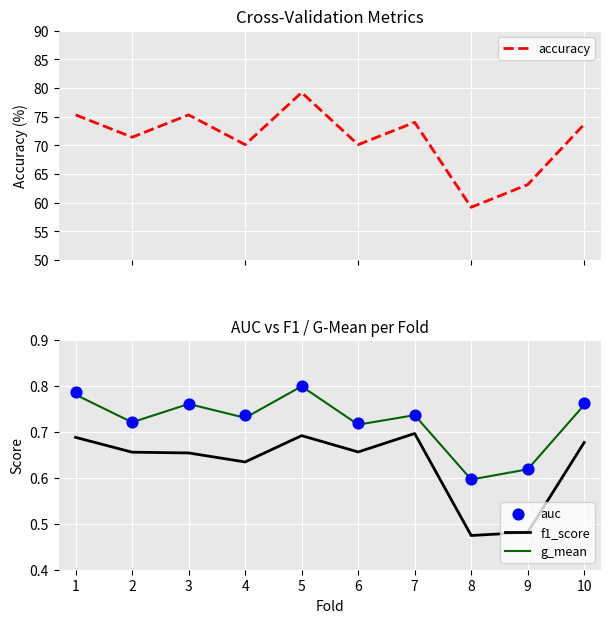

Which series has the largest Y range (max minus min)?

accuracy